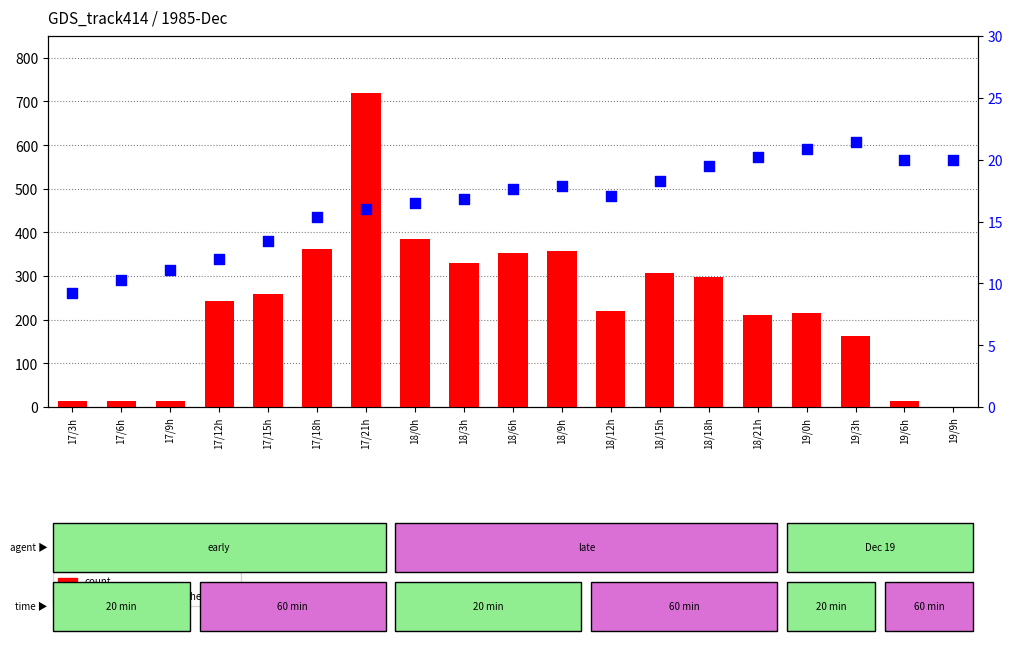

Which series has the largest Y range (max minus min)?

count